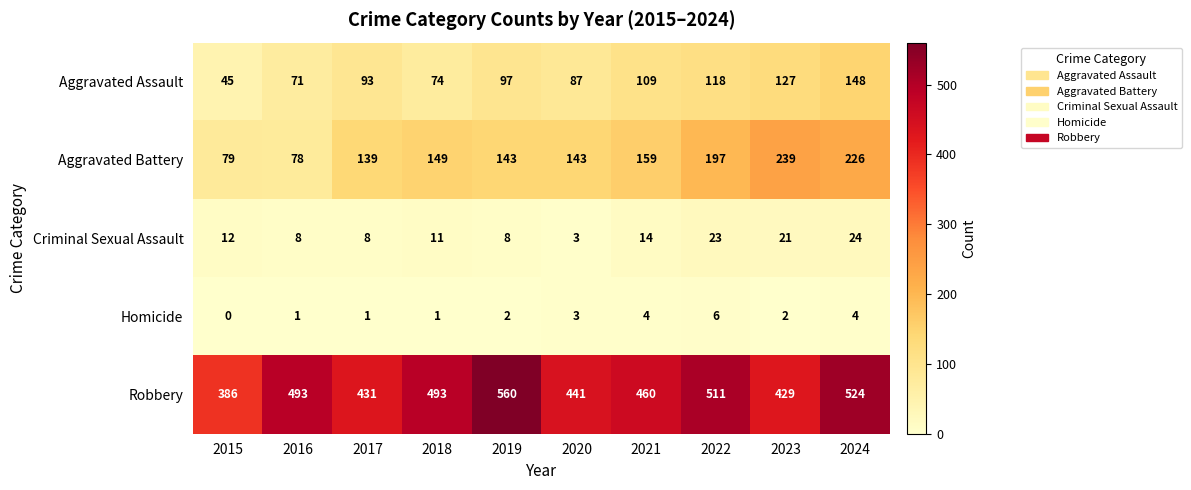

What is the approximate value of Criminal Sexual Assault at 2019?

8